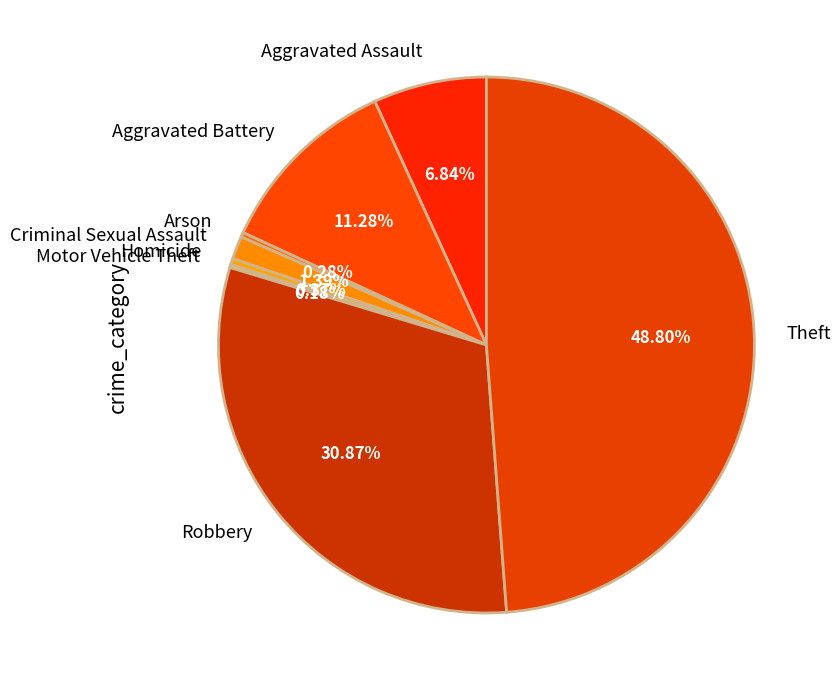

Which slice is the largest?

Theft